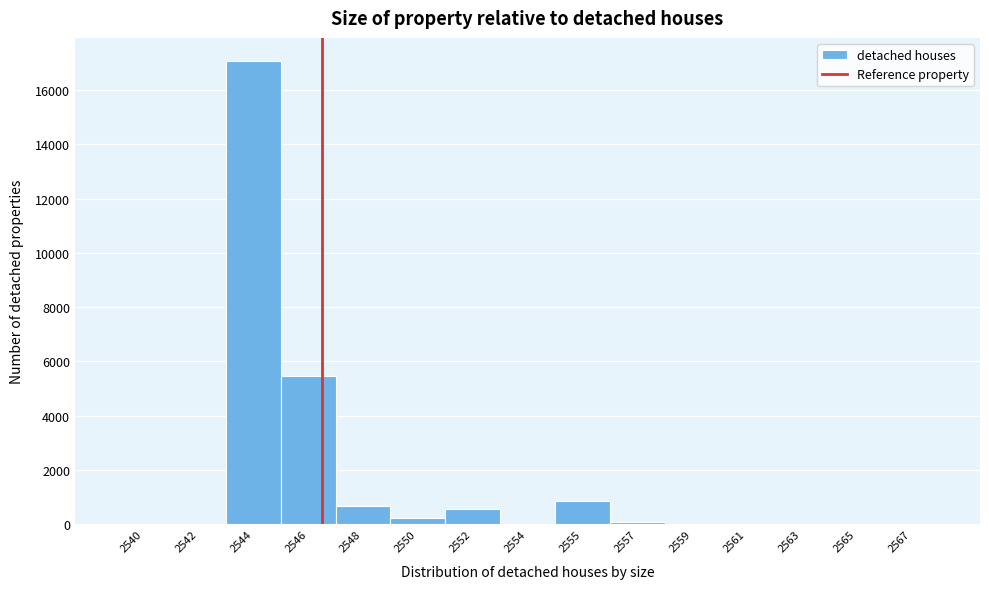

Reading right to left, list all the values displayed in this chart.

2567=0	2565=0	2563=0	2561=0	2559=0	2557=80	2555=864	2554=0	2552=576	2550=223	2548=681	2546=5473	2544=17065	2542=0	2540=0